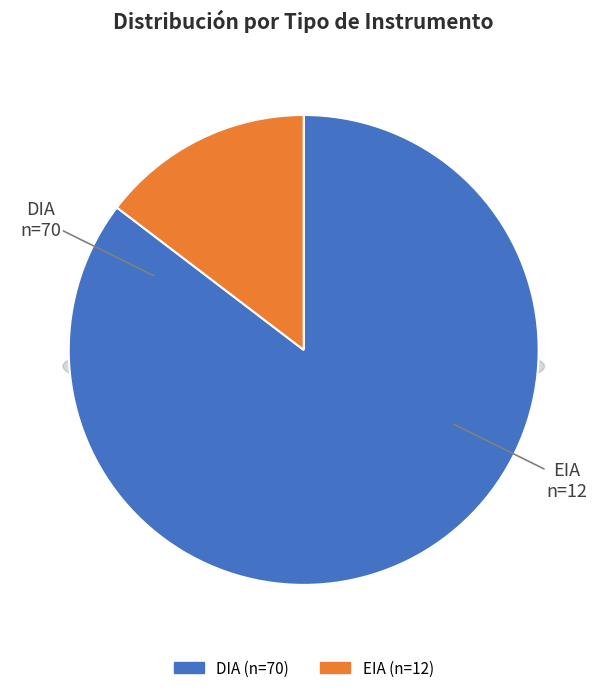

What is the smallest slice in the pie chart?

EIA